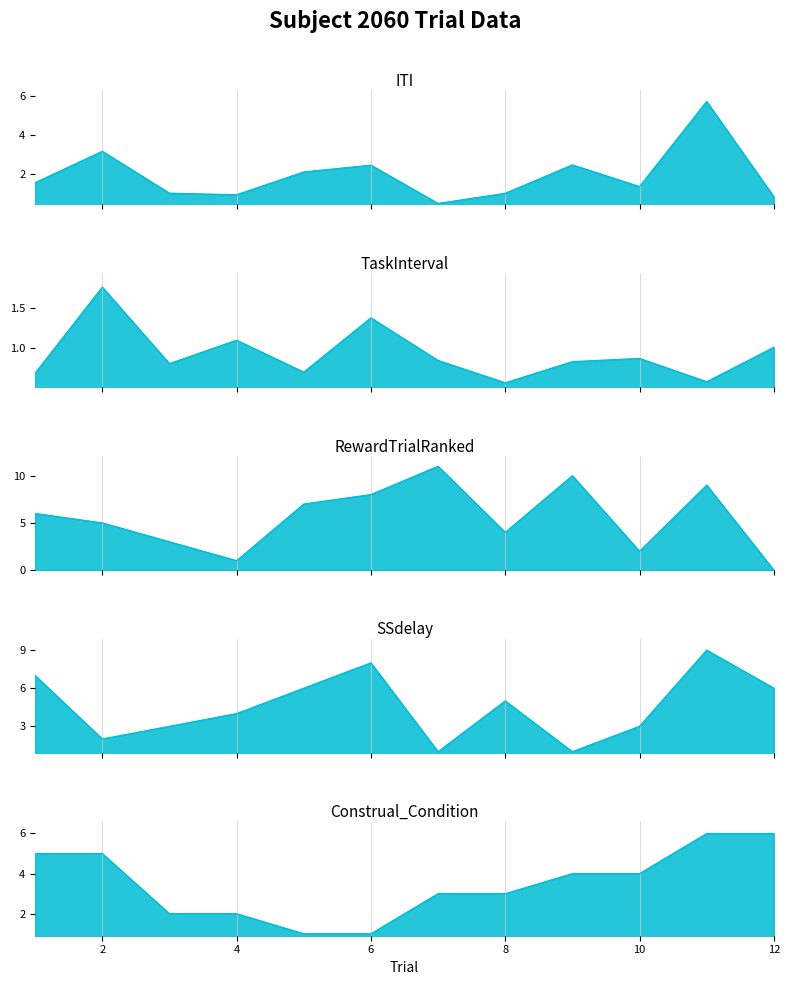

Is it true that SSdelay equals 6.0 at 12?

True